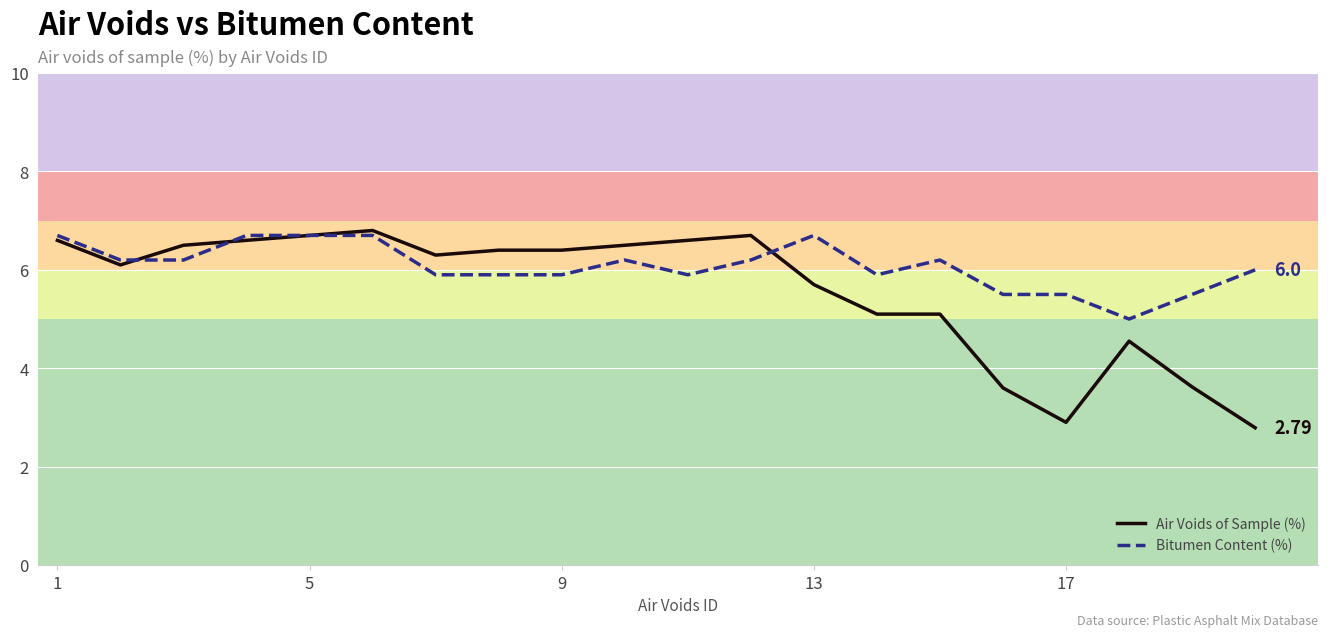

Which series has the widest spread of values?

Air Voids of Sample (%)